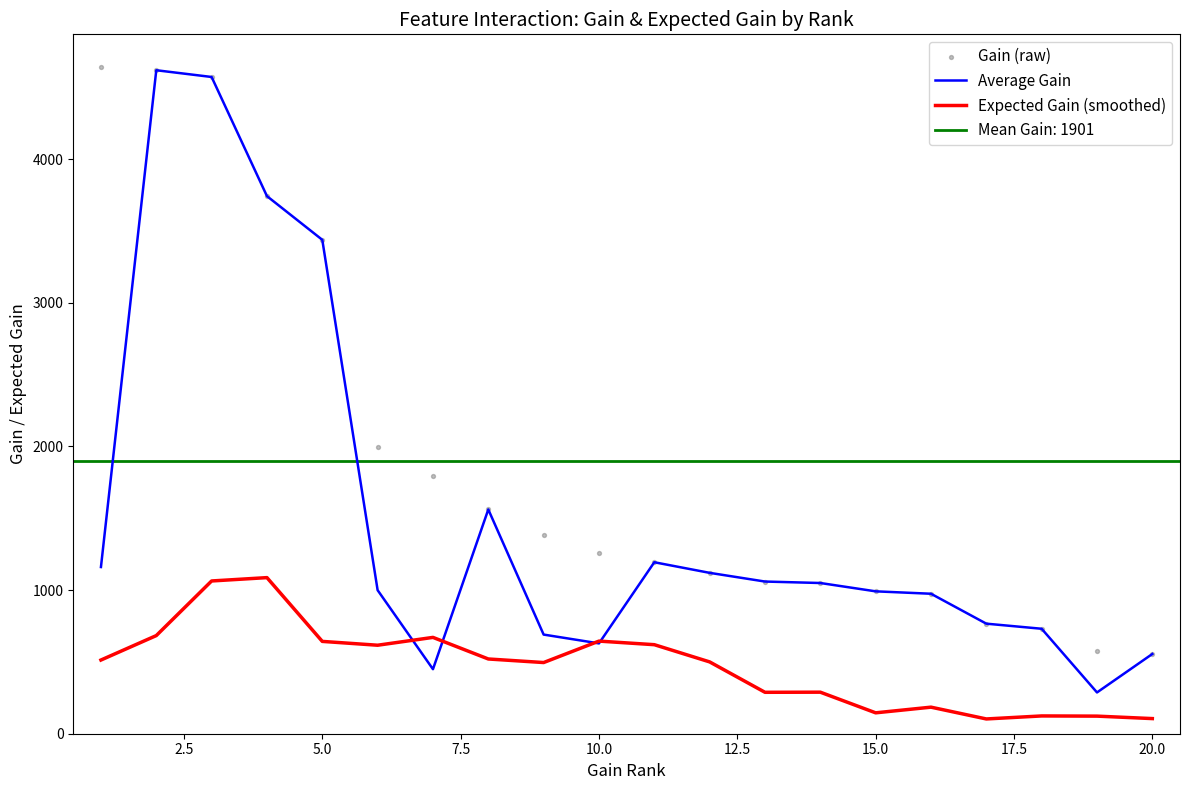

Which series has the largest Y range (max minus min)?

Average Gain